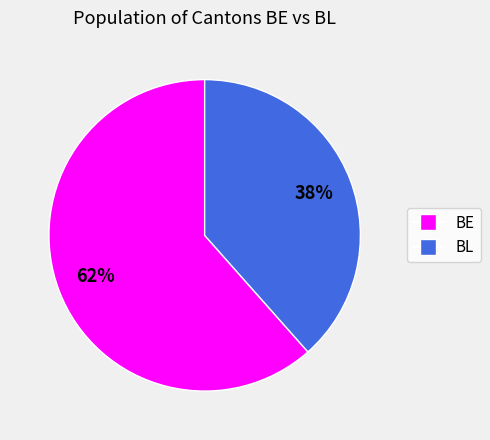

What is the largest slice in the pie chart?

BE